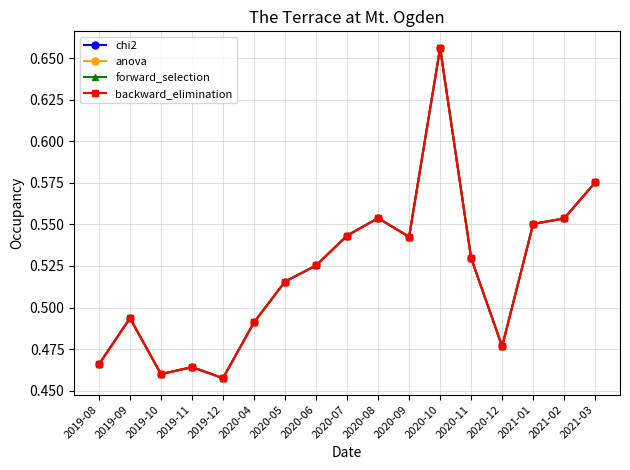

Does the chart have visible grid lines?

Yes